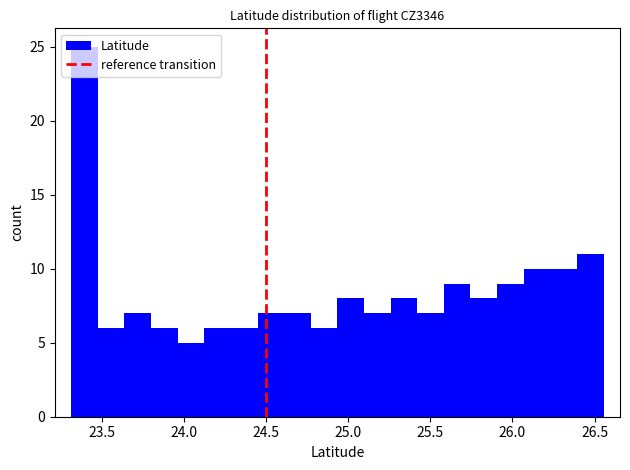

Around what value on the x-axis is the tallest bar? Give the approximate position of its centre, as read against the axis.

23.40